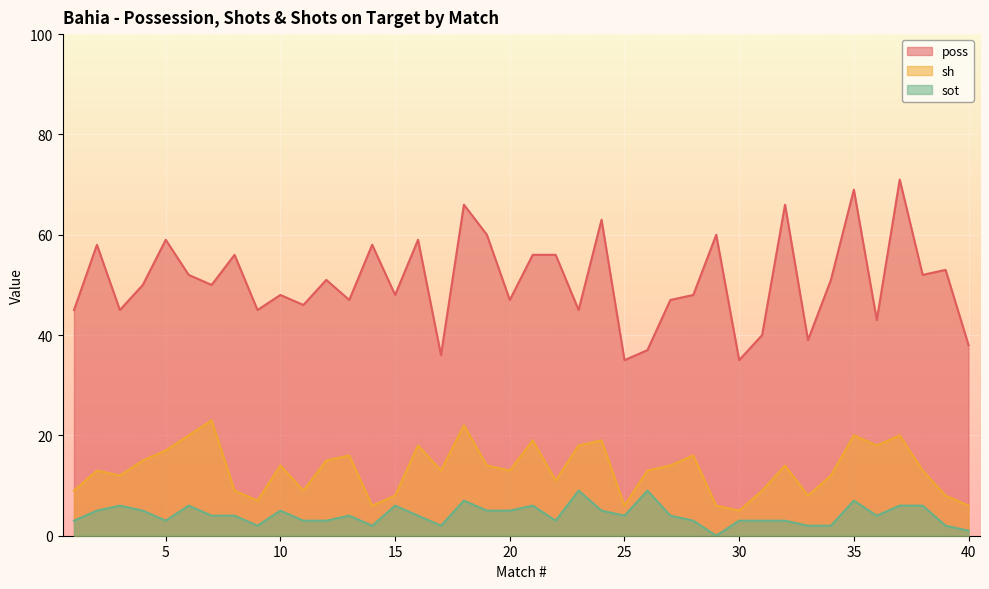

The value of poss at 25 is 35. True or false?

True